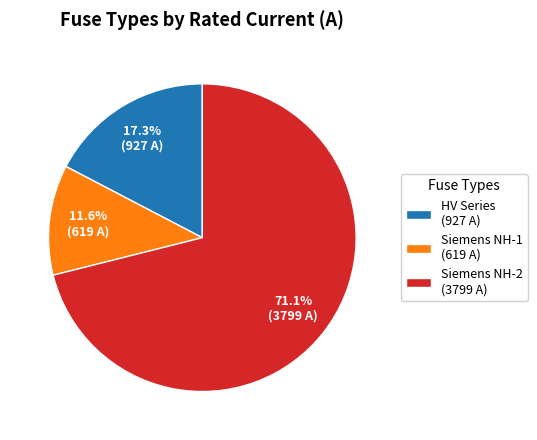

How many segments does this pie chart have?

3